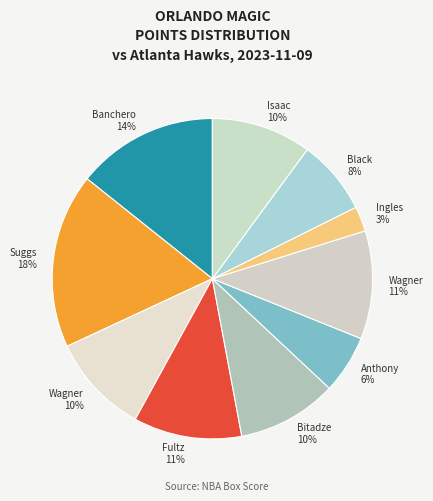

How many segments does this pie chart have?

10